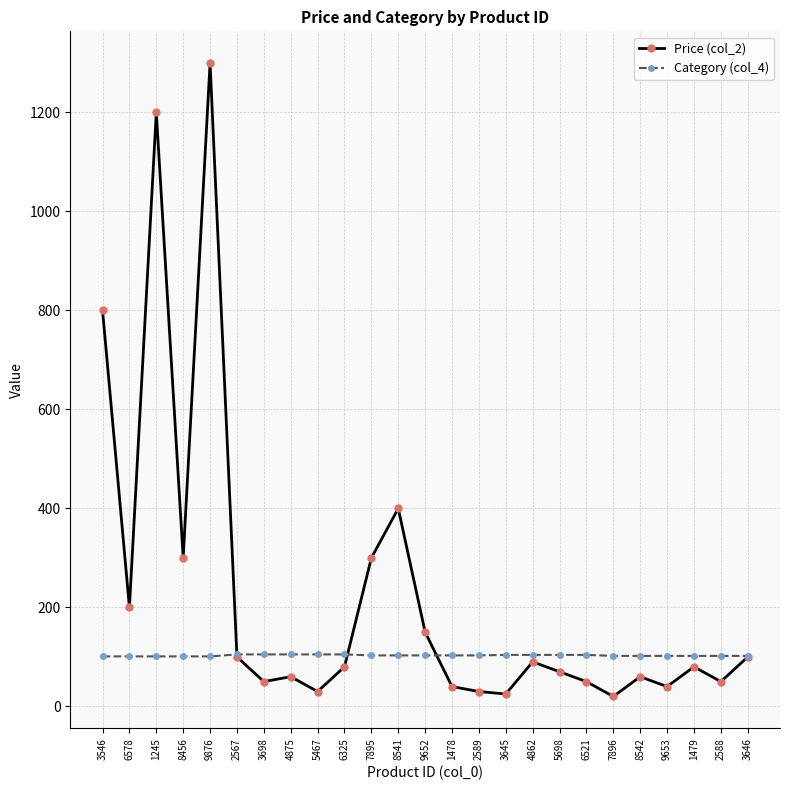

True or false: Category (col_4) has a value of 158.5 at 4875.

False